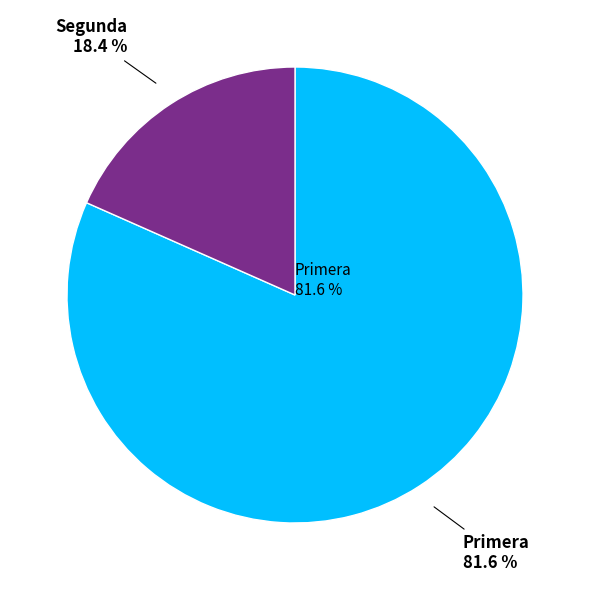

What is the total percentage of Primera and Segunda?

100.0%